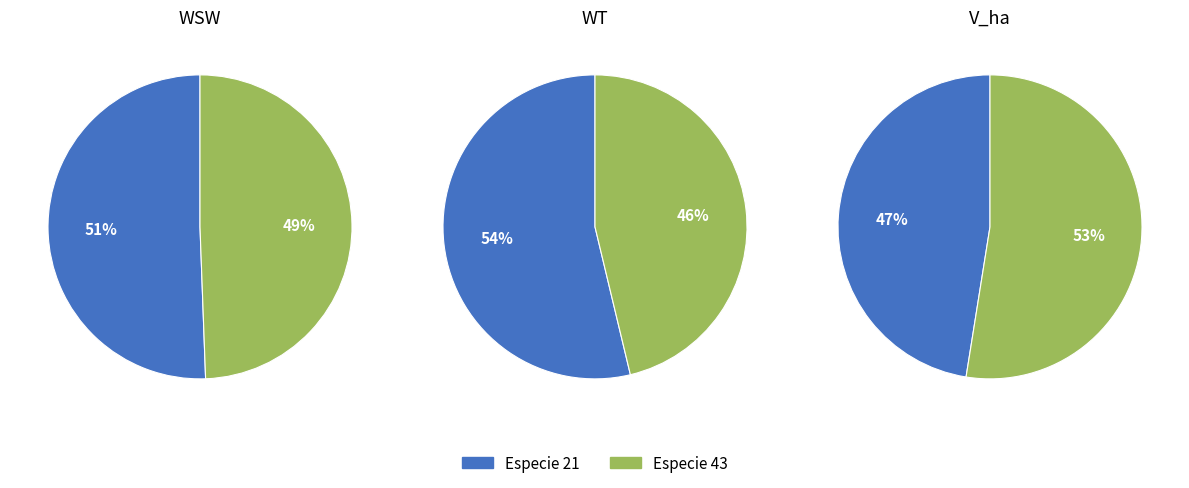

Does 9 represent more than half of the total?

No